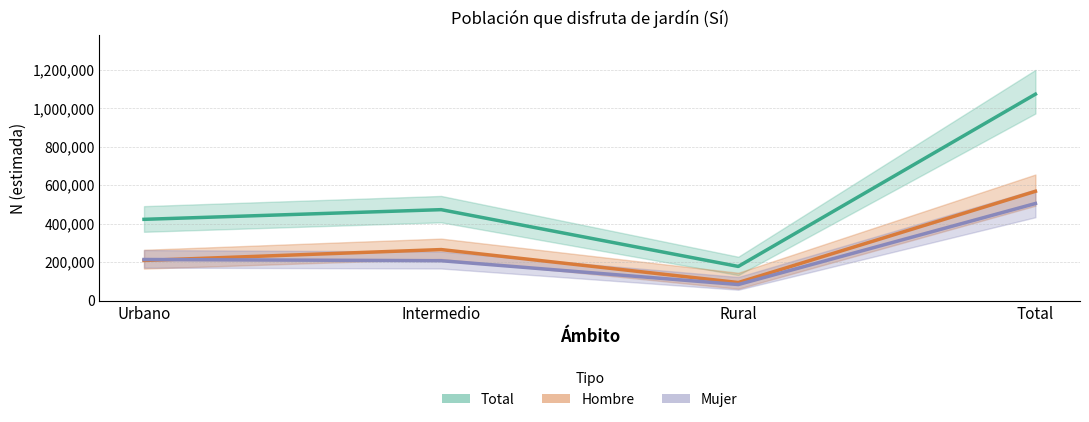

Which category has the highest value in the Total series?

Total